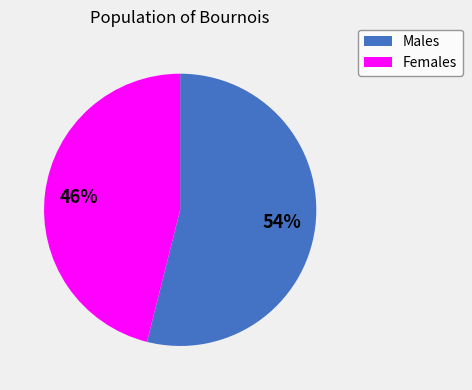

How many segments does this pie chart have?

2